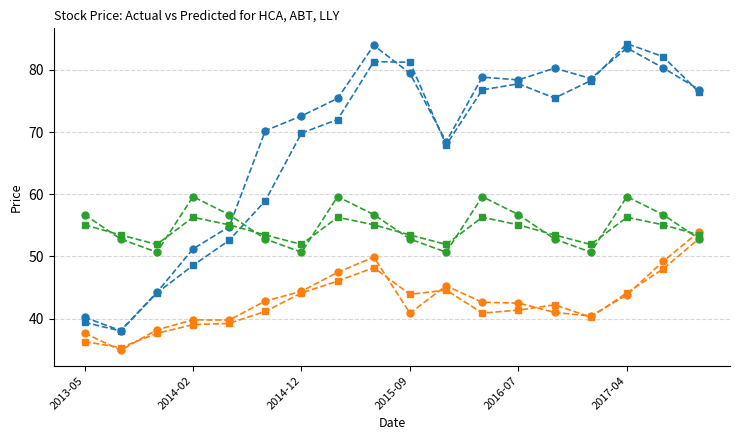

What is the maximum value shown in the chart?

84.2